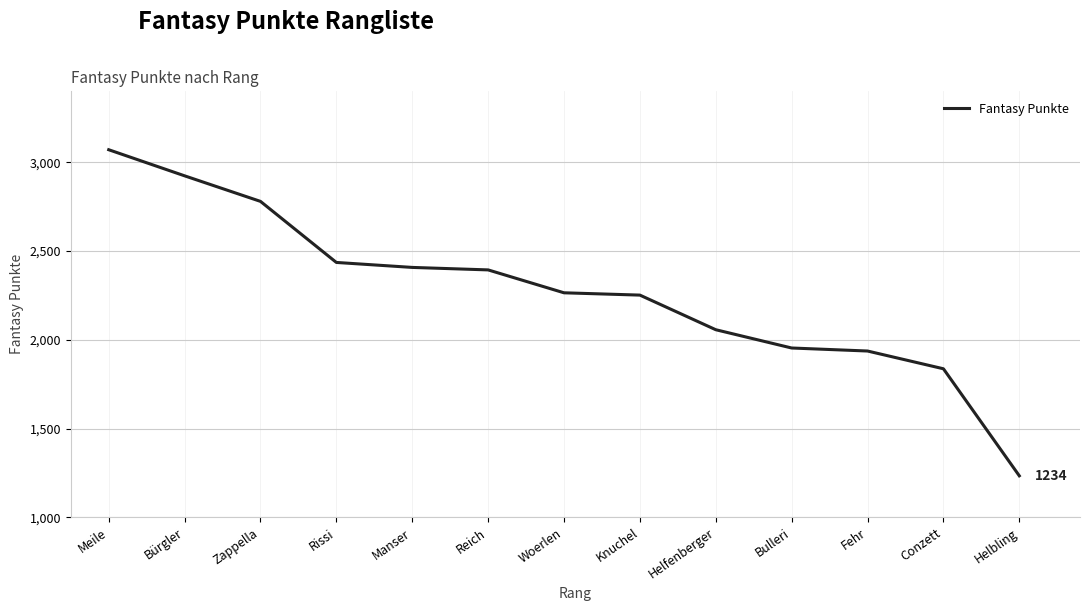

Reading right to left, what are all the values shown in this chart?

1234	1837	1937	1954	2057	2252	2265	2394	2408	2436	2780	2924	3071